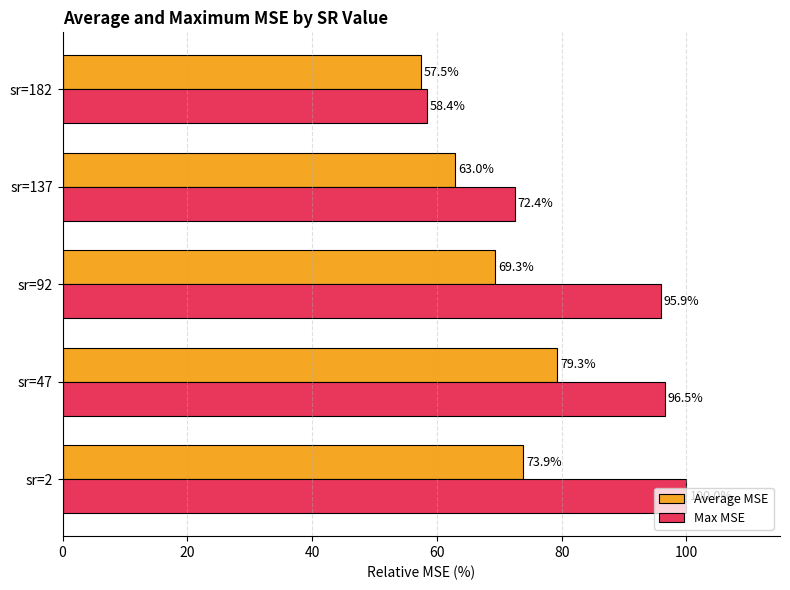

What is the spread (max minus min) of values at sr=92?

26.6